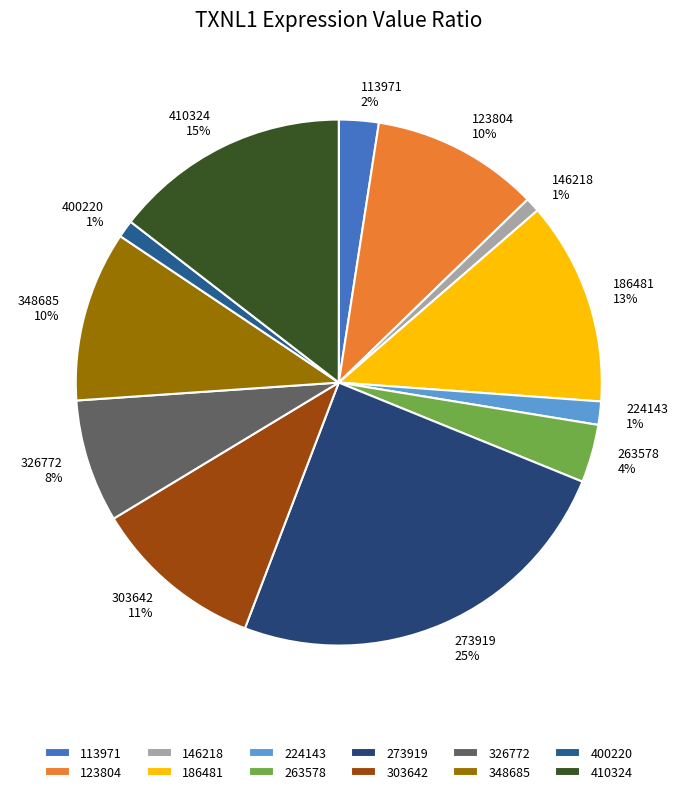

Count the number of slices in the pie.

12